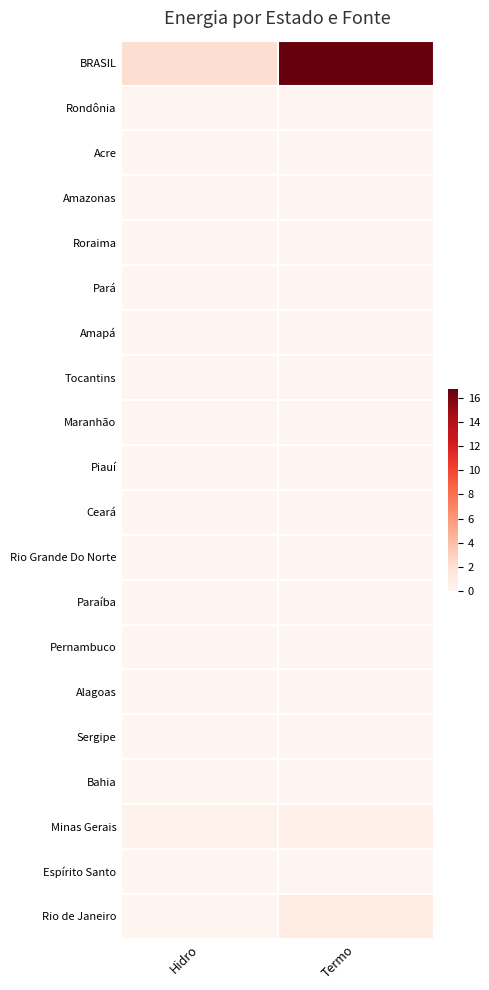

Which series has the largest total across all categories?

BRASIL